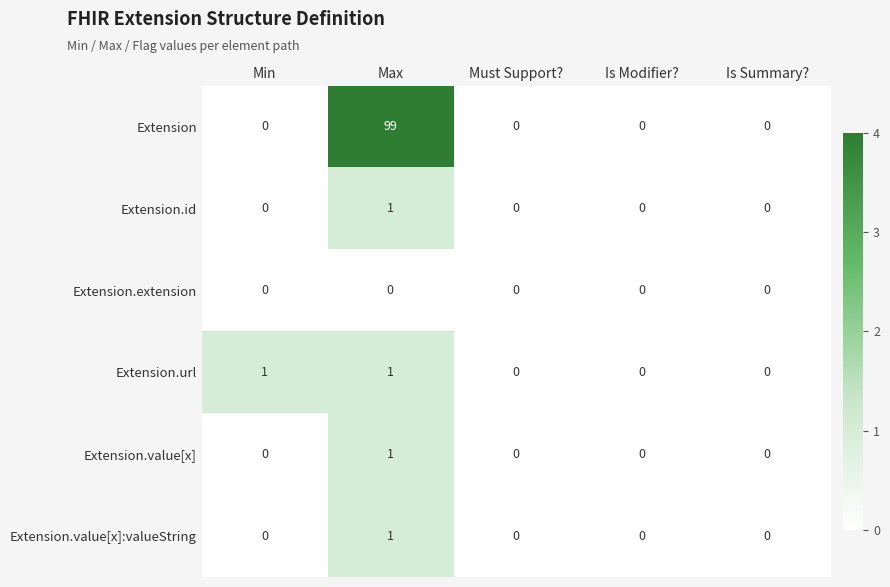

Reading right to left, extract all data points from this chart.

Extension: 0	0	0	99	0
Extension.id: 0	0	0	1	0
Extension.extension: 0	0	0	0	0
Extension.url: 0	0	0	1	1
Extension.value[x]: 0	0	0	1	0
Extension.value[x]:valueString: 0	0	0	1	0